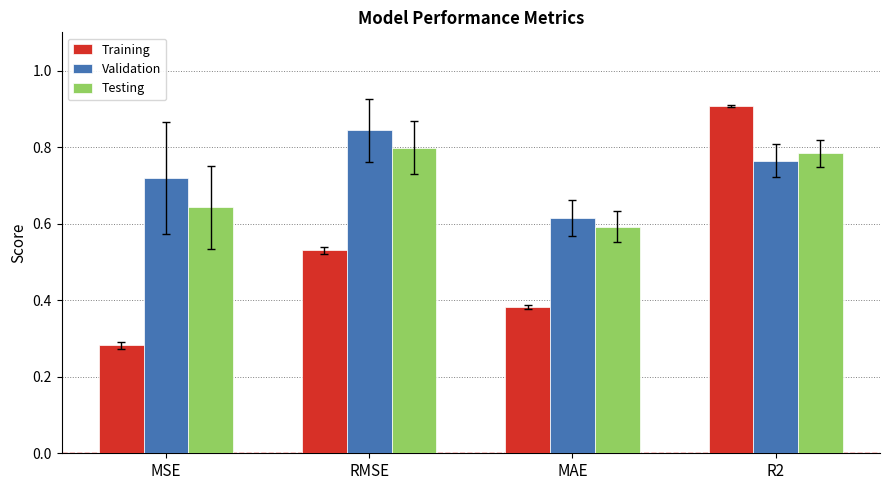

What is the sum of all Training values?

2.1